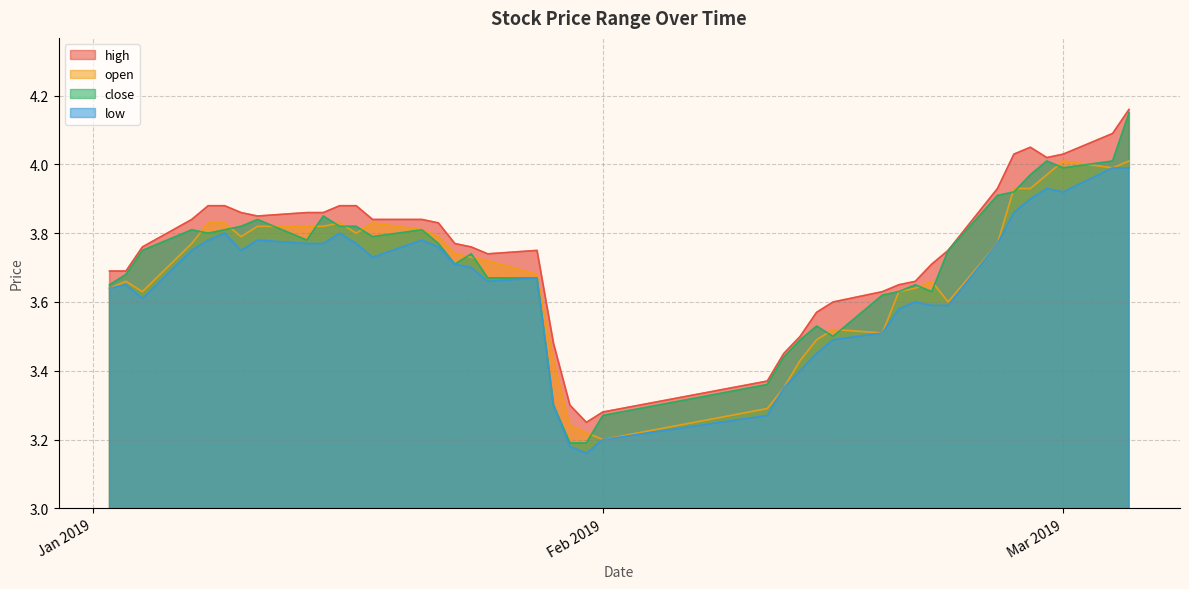

Which series has the widest spread of values?

close